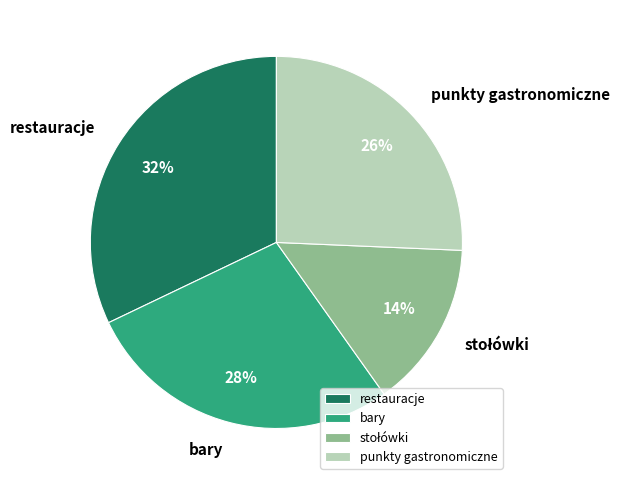

Combined, do bary and restauracje account for over 50%?

Yes